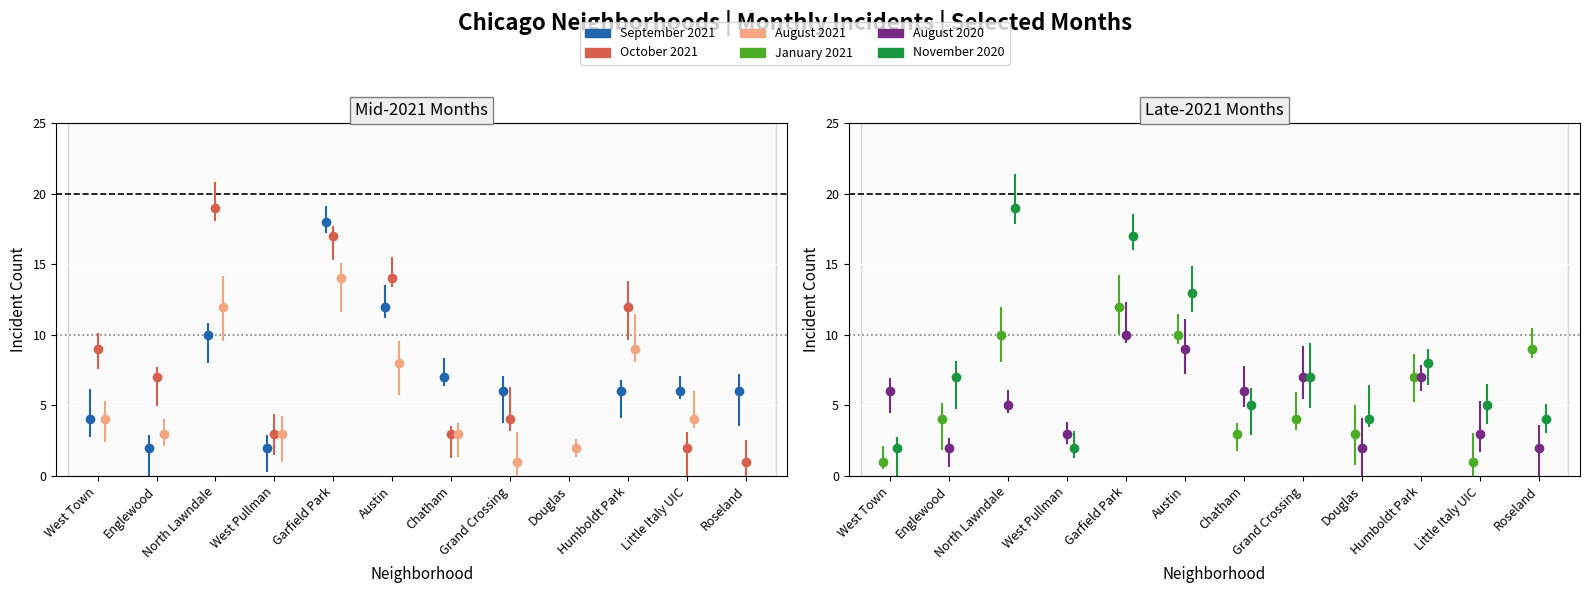

Between which two adjacent categories do August 2021 and January 2021 first intersect?

West Town and Englewood